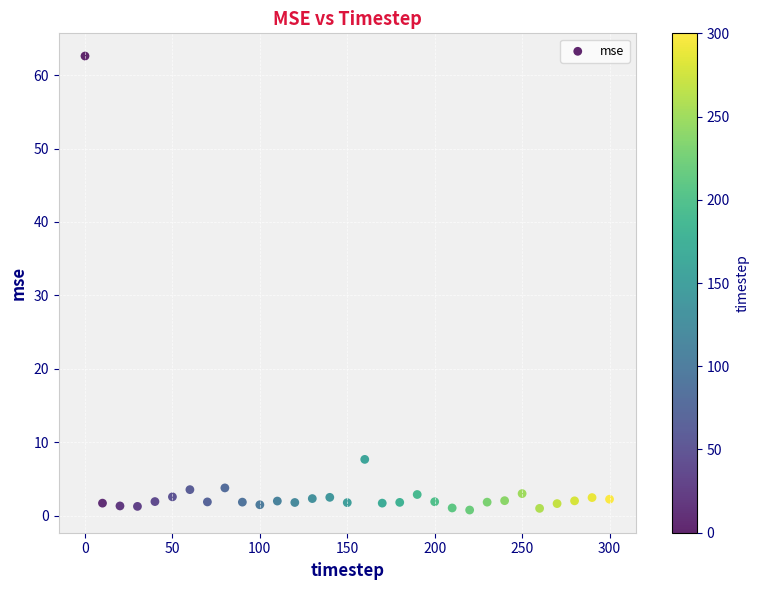

What is the range of X values (max minus min)?

300.0